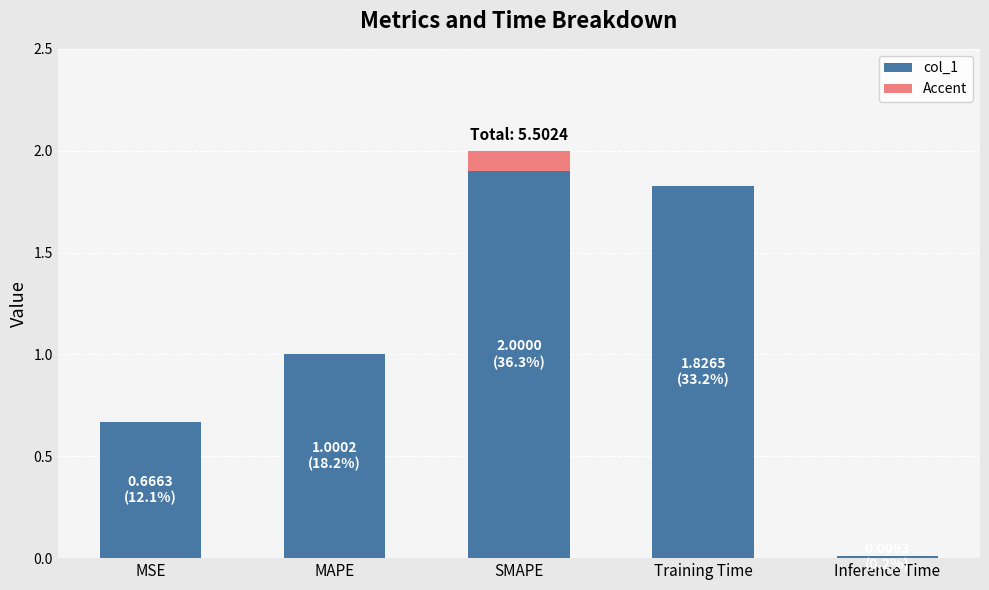

What position from the left is MAPE?

2